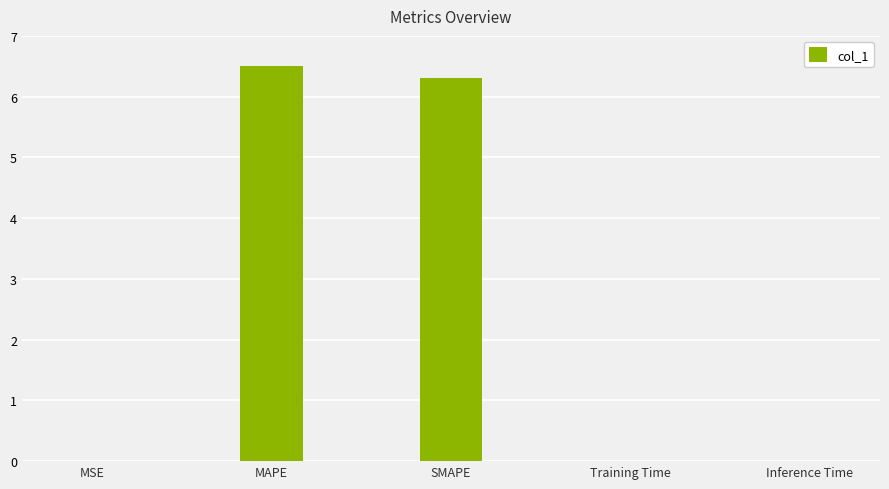

What is the approximate value at MAPE?

6.5